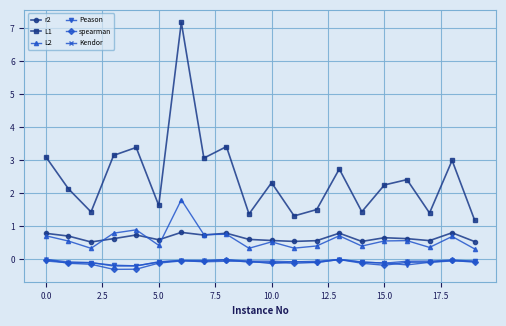

What is the smallest value displayed?

-0.3